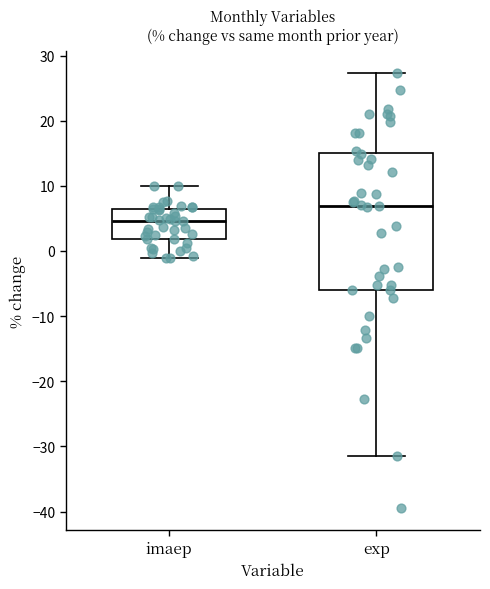

Reading left to right, read every box against the y-axis: the position of its median line, the range the box covers, and the ends of its whiskers. The values are not printed on the chart, so give them approximately, as read against the axis.

imaep: median 5, box 2 to 6, whiskers -1 to 10
exp: median 7, box -6 to 15, whiskers -31 to 27